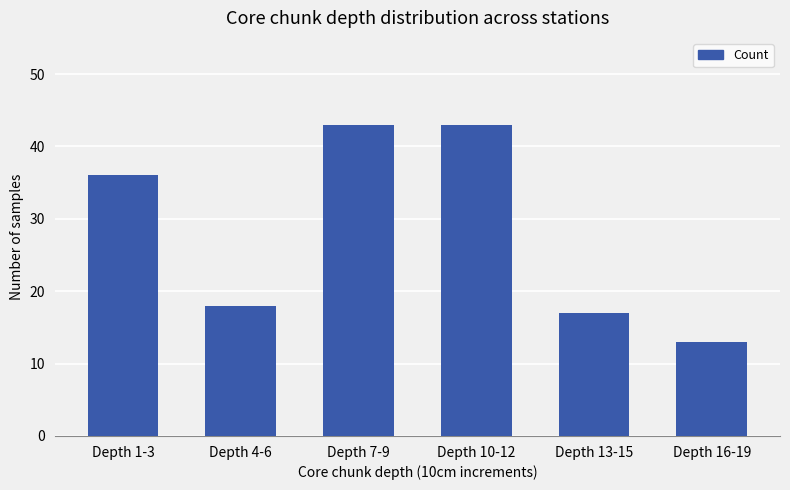

How many categories are shown in the chart?

6